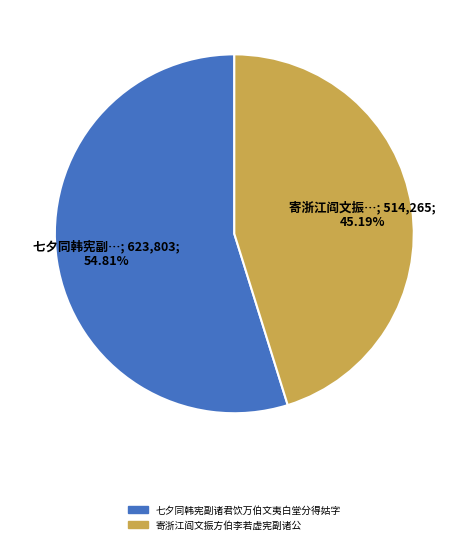

Count the number of slices in the pie.

2